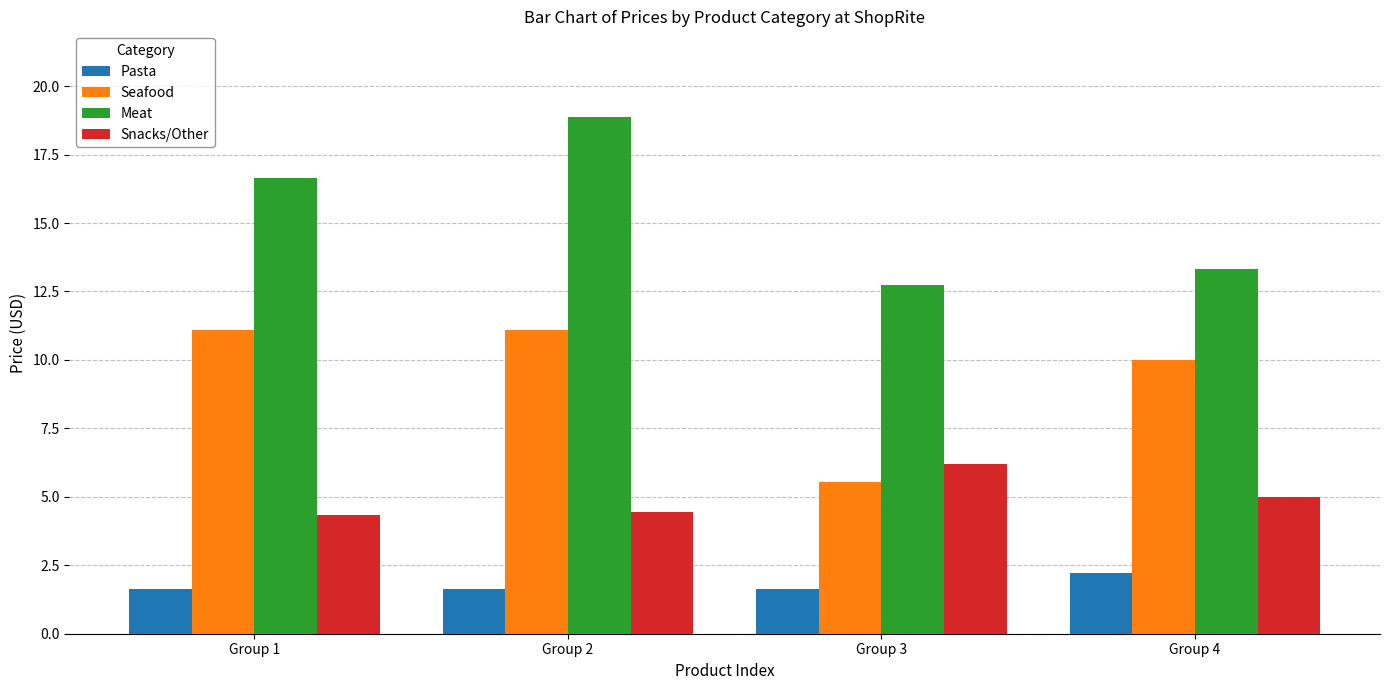

At which category is the sum across all series the highest?

Group 2